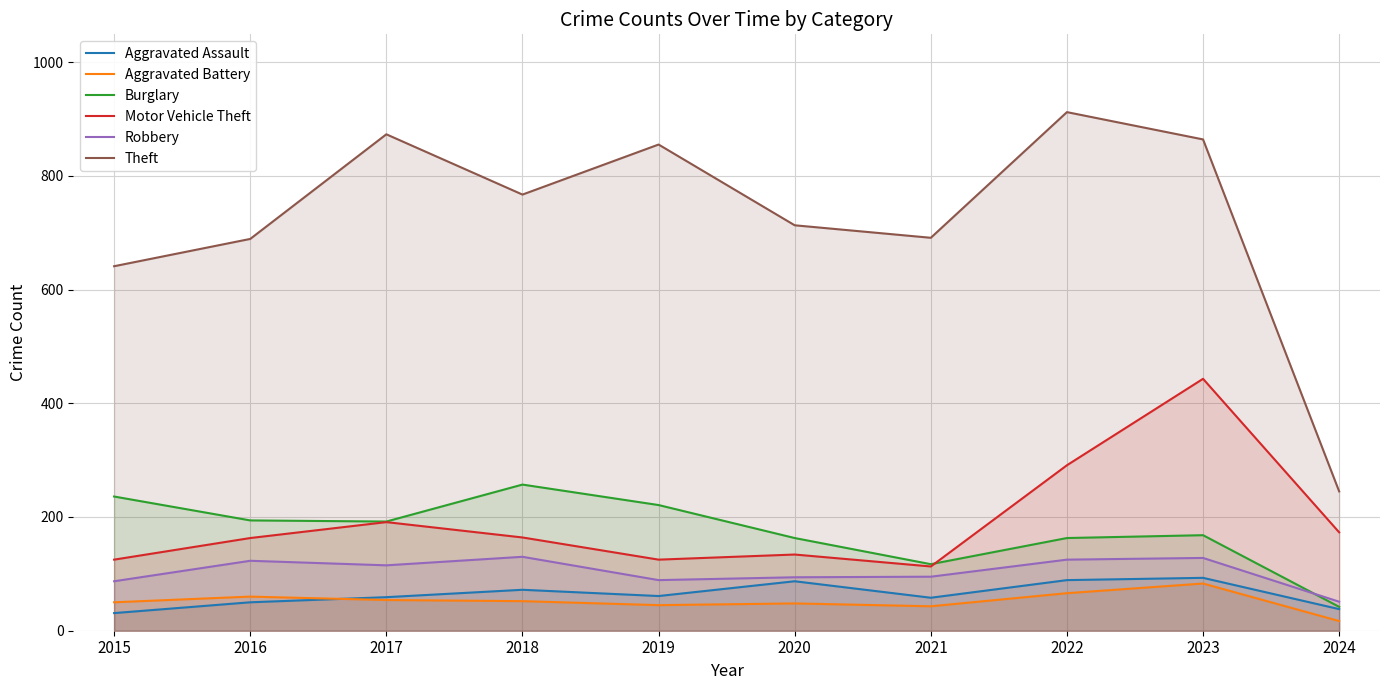

Does the chart have visible grid lines?

Yes